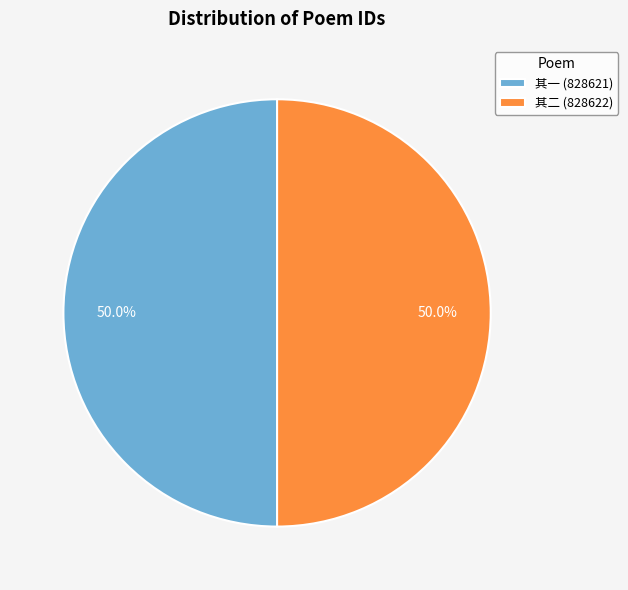

What is the ratio of the value at 其一 (828621) to the value at 其二 (828622)?

1.0